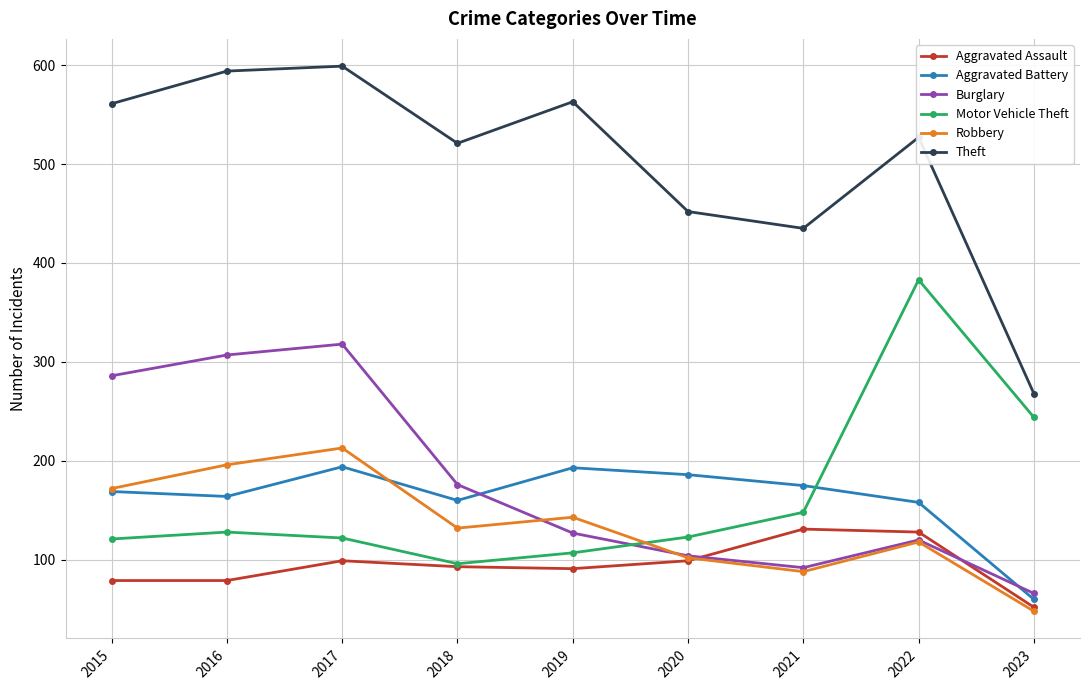

Read the Aggravated Battery value at 2021, to the nearest 10.

180